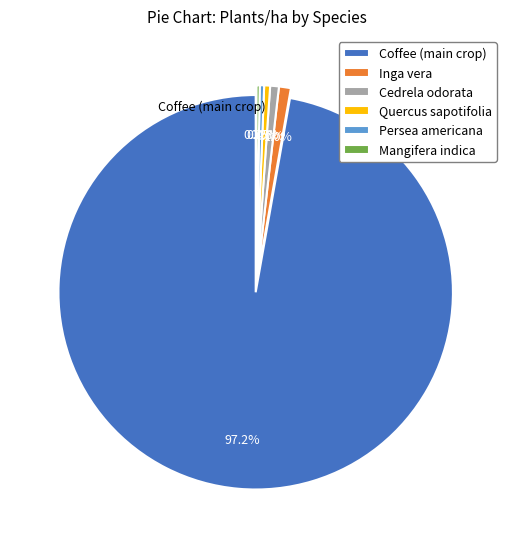

Combined, what portion of the pie is Quercus sapotifolia and Inga vera?

1.5%